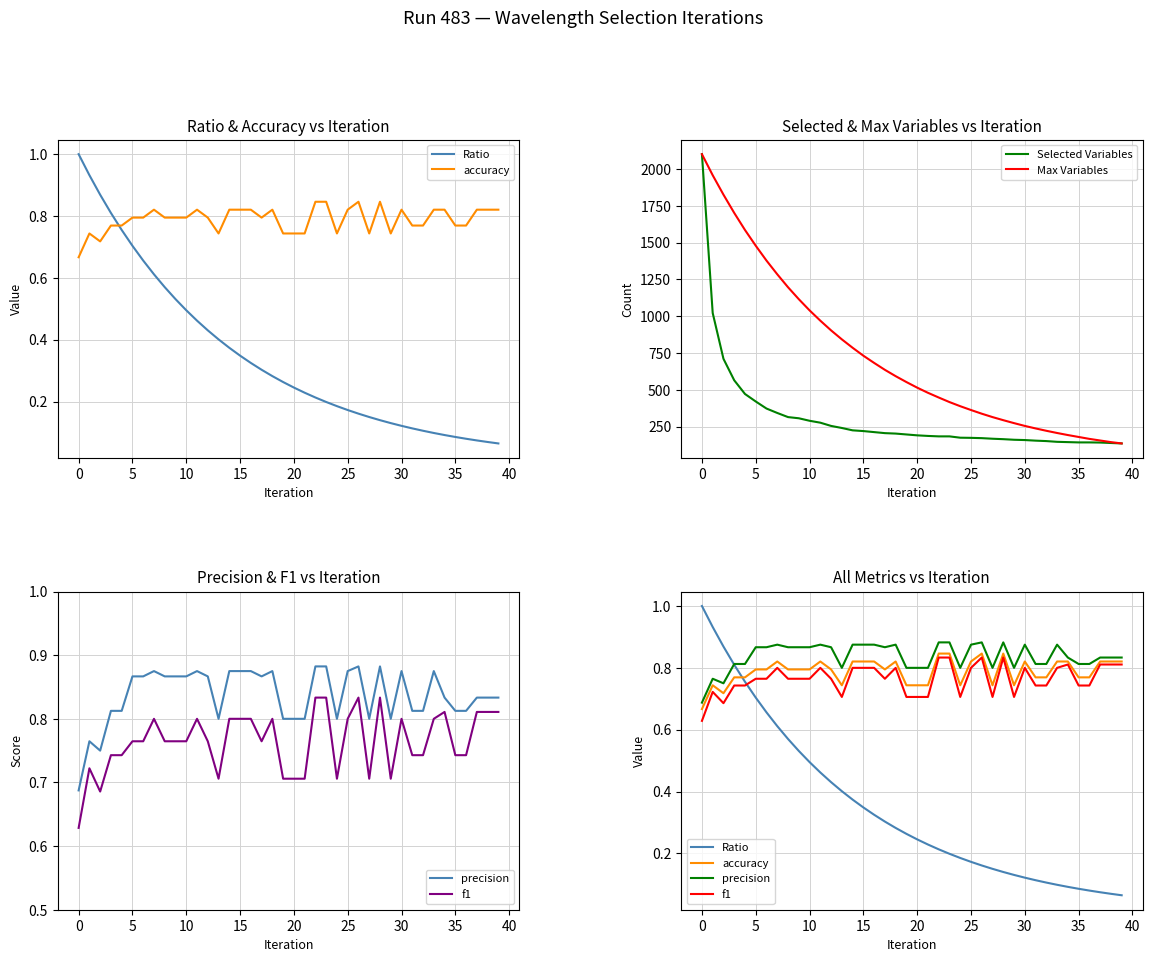

True or false: Ratio and Max Variables cross at least once.

False